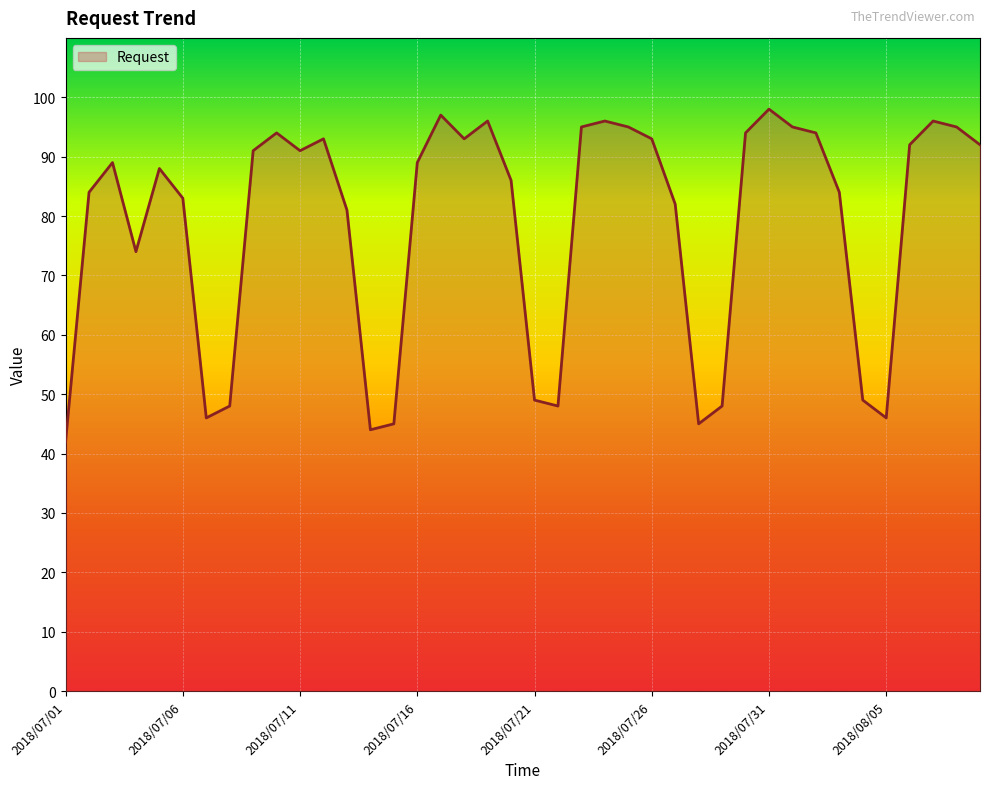

What is the difference between the maximum and minimum values?

56